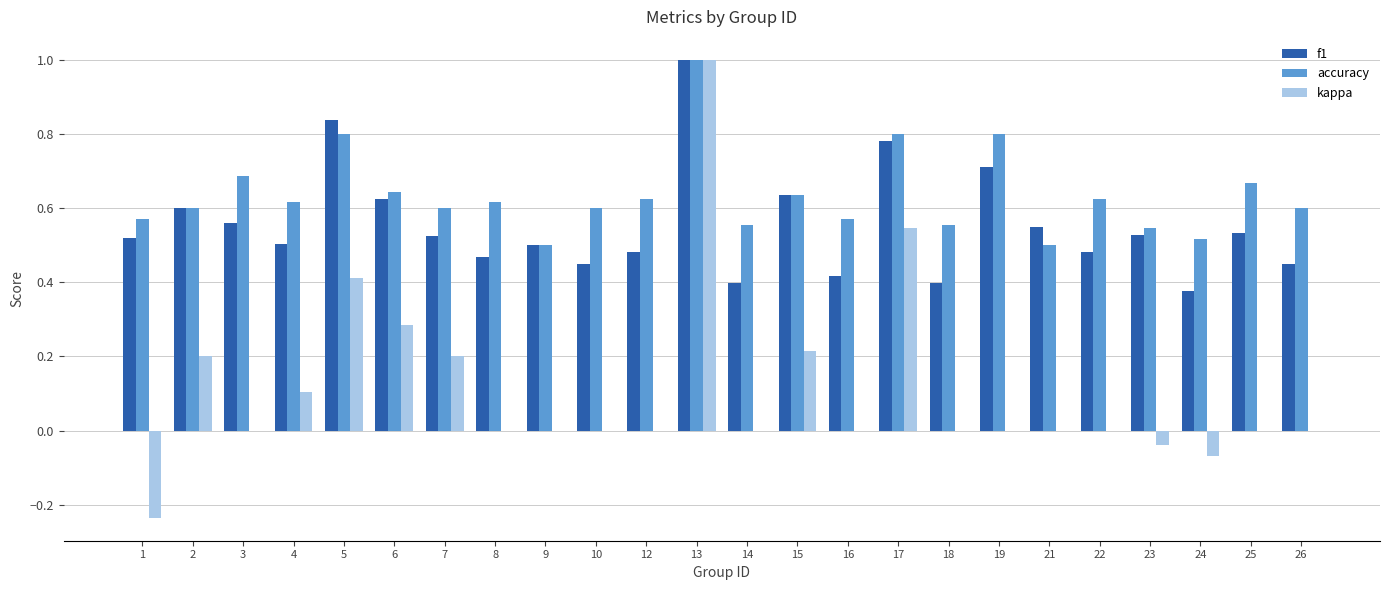

The value of kappa at 16 is 0.7. True or false?

False